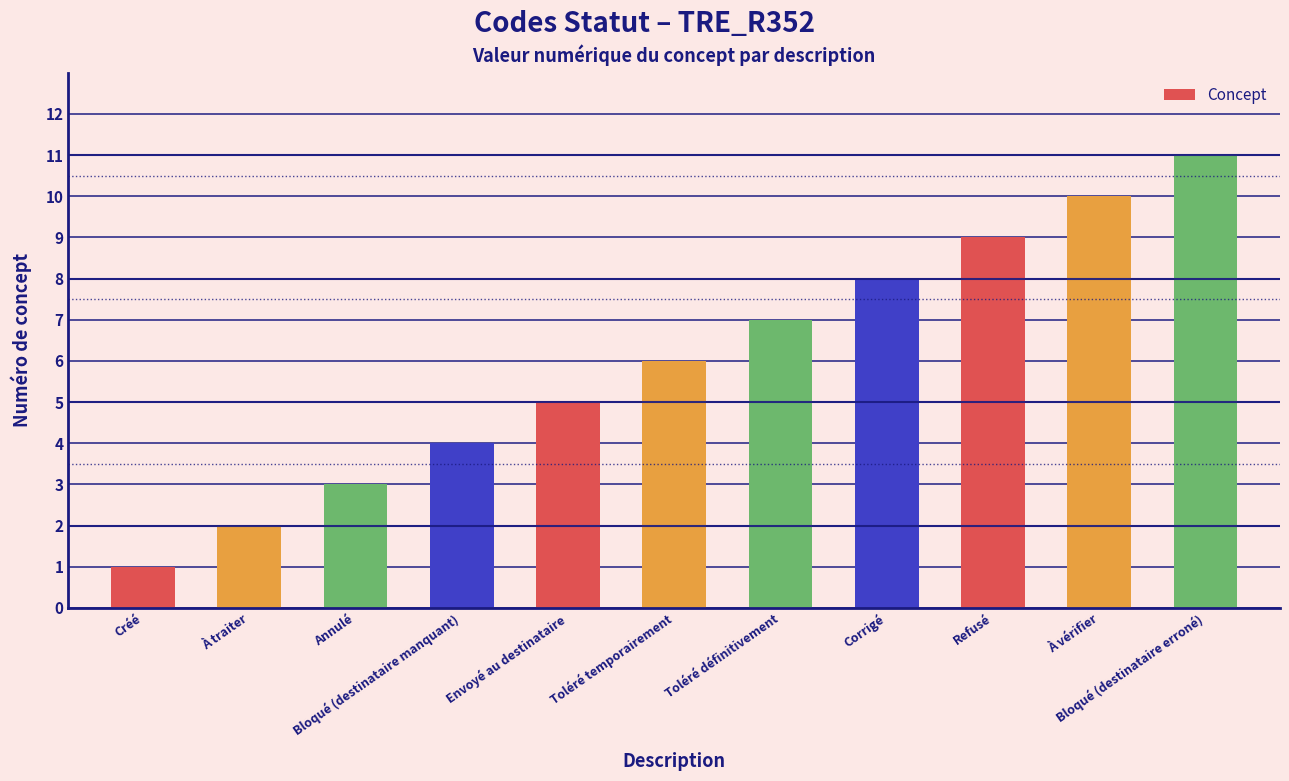

What is the sum of all values?

66